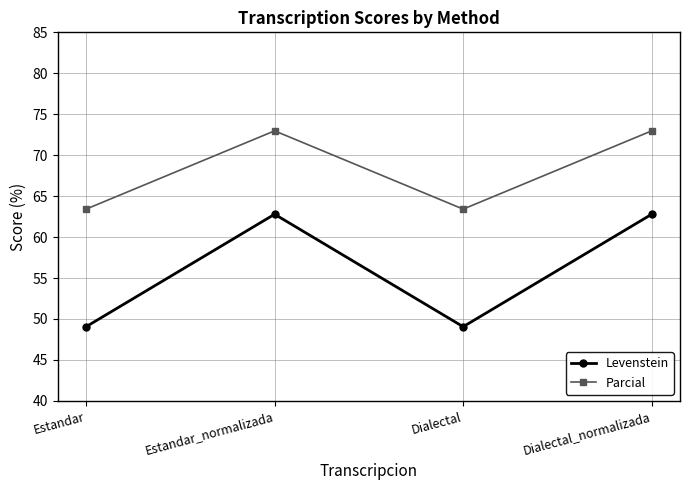

In Levenstein, how many points are higher than both neighbors (excluding endpoints)?

1